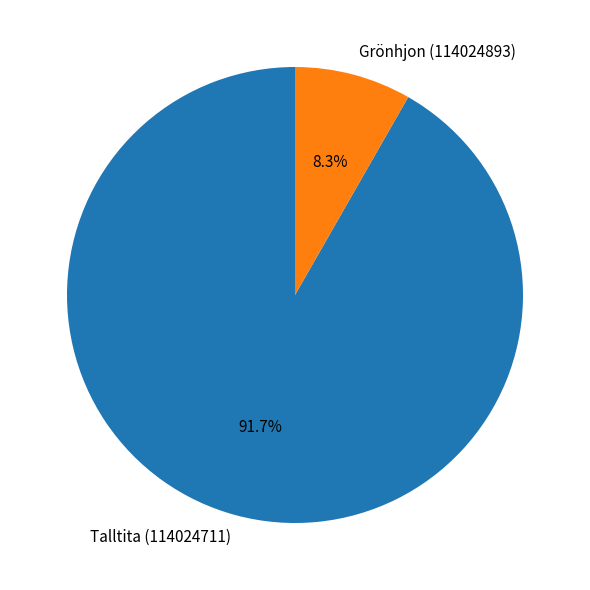

The Grönhjon (114024893) slice represents 23% of the pie. True or false?

False